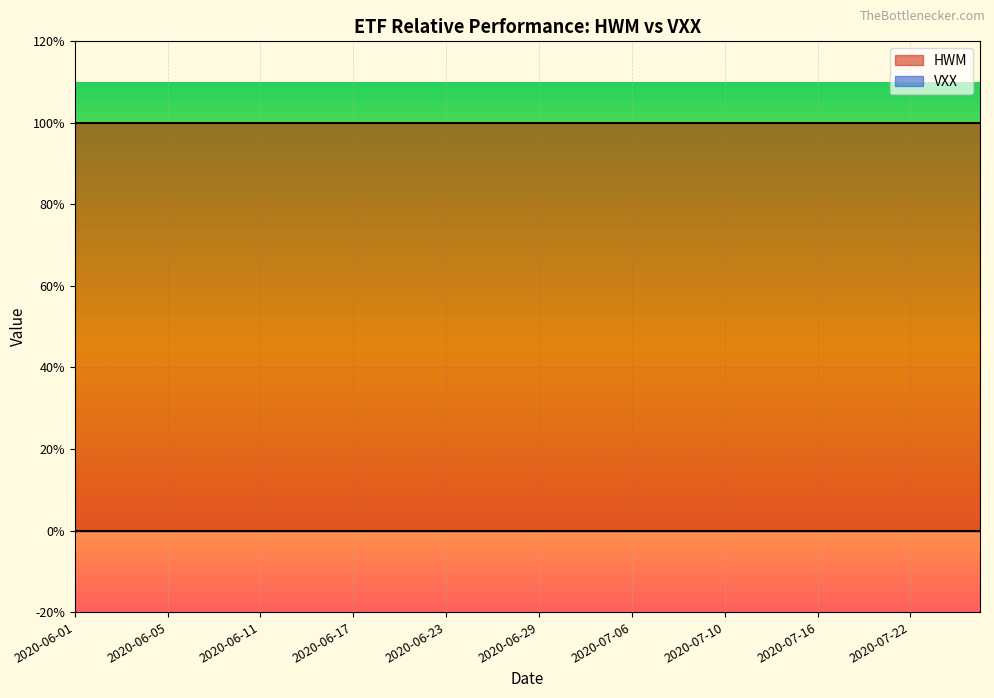

Reading right to left, transcribe all the data shown in this chart.

HWM: 1	1	1	1	1	1	1	1	1	1	1	1	1	1	1	1	1	1	1	1
VXX: 0	0	0	0	0	0	0	0	0	0	0	0	0	0	0	0	0	0	0	0